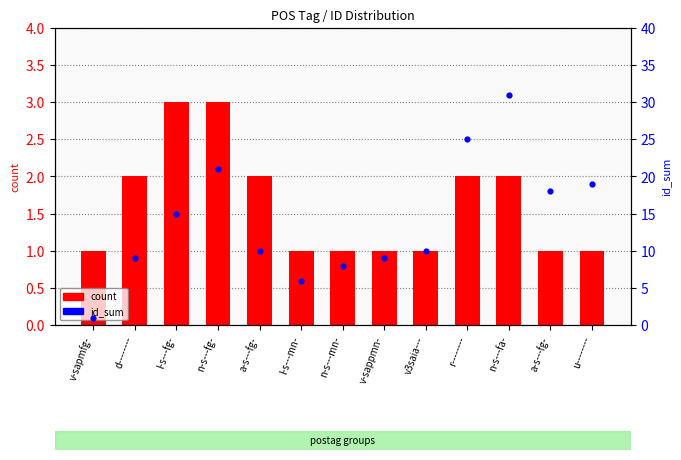

What is the total value across all series at l-s---mn-?

7